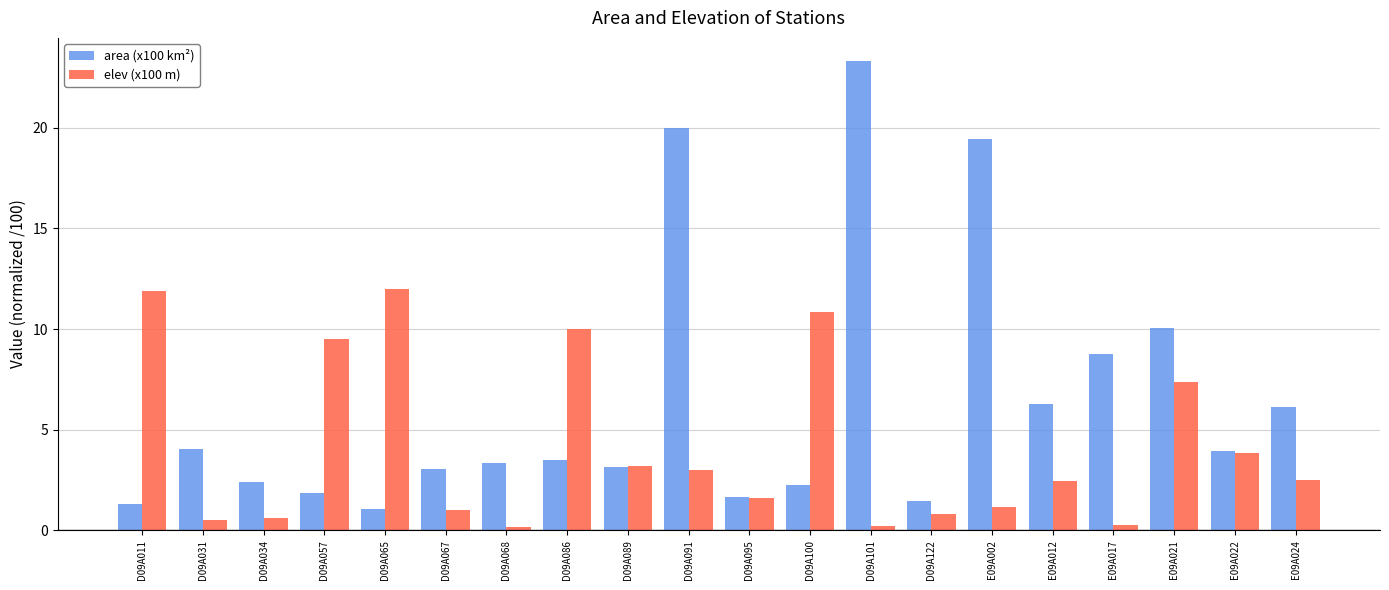

What is the value of the elev (x100 m) bar at the 7th from the left?

0.2